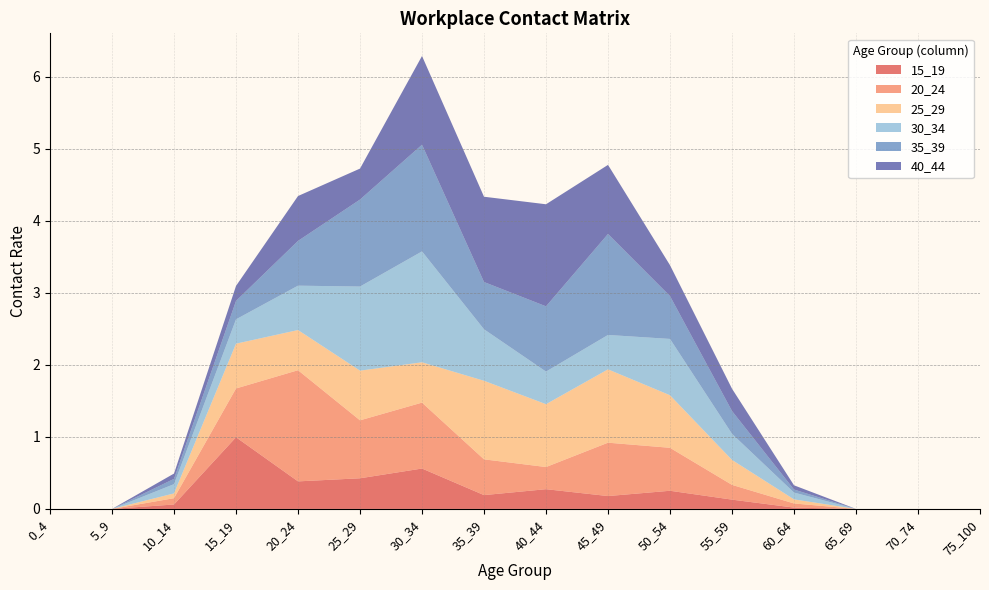

Reading left to right, what are all the values shown in this chart?

15_19: 0.0	0.0	0.1	1.0	0.4	0.4	0.6	0.2	0.3	0.2	0.3	0.1	0.0	0.0	0.0	0.0
20_24: 0.0	0.0	0.1	0.7	1.5	0.8	0.9	0.5	0.3	0.7	0.6	0.2	0.1	0.0	0.0	0.0
25_29: 0.0	0.0	0.1	0.6	0.6	0.7	0.6	1.1	0.9	1.0	0.7	0.3	0.1	0.0	0.0	0.0
30_34: 0.0	0.0	0.1	0.3	0.6	1.2	1.5	0.7	0.5	0.5	0.8	0.4	0.1	0.0	0.0	0.0
35_39: 0.0	0.0	0.1	0.3	0.6	1.2	1.5	0.7	0.9	1.4	0.6	0.3	0.0	0.0	0.0	0.0
40_44: 0.0	0.0	0.1	0.2	0.6	0.4	1.2	1.2	1.4	1.0	0.4	0.3	0.1	0.0	0.0	0.0